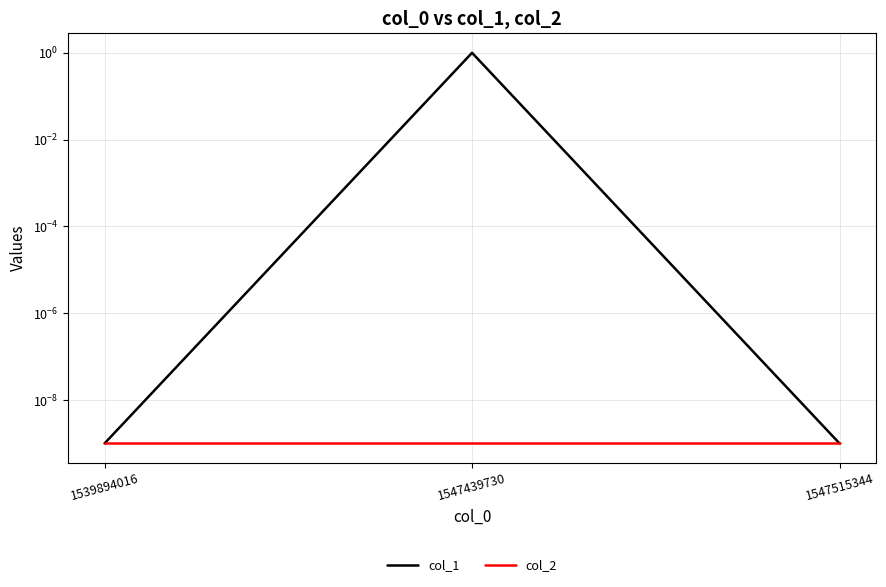

Which series changed the most between 1547439730 and 1547515344?

col_1